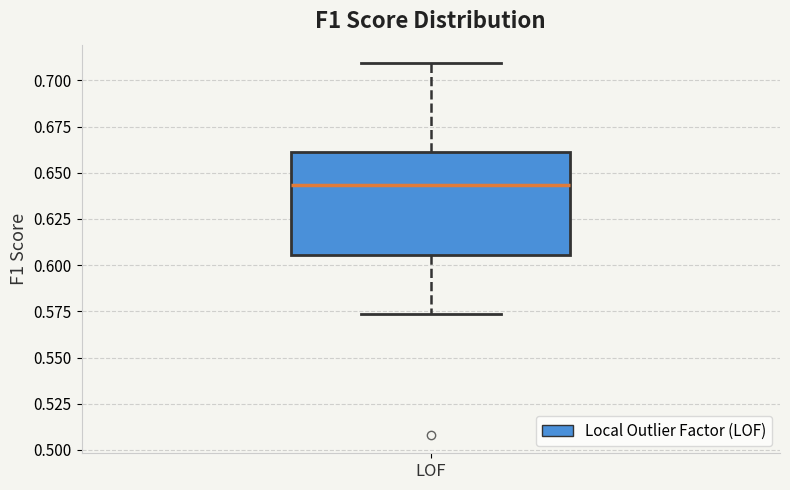

Transcribe this box plot: give where the median line is, the range the box spans, and where the two whiskers end, as read against the y-axis. The values are not printed on the chart, so give them approximately, as read against the axis.

median 0.645, box 0.605 to 0.660, whiskers 0.575 to 0.710